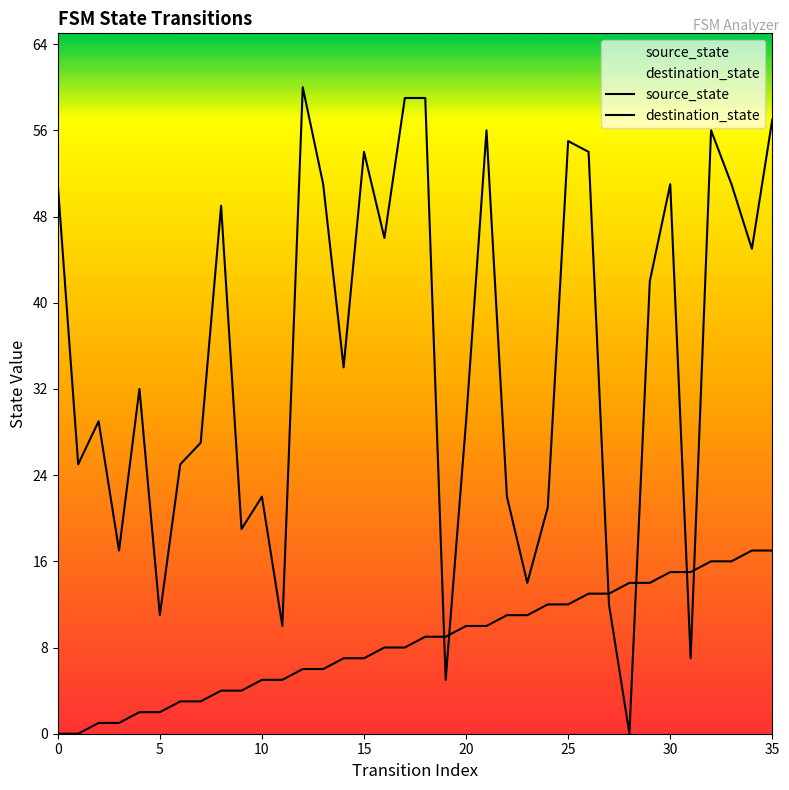

Which series has the widest spread of values?

destination_state